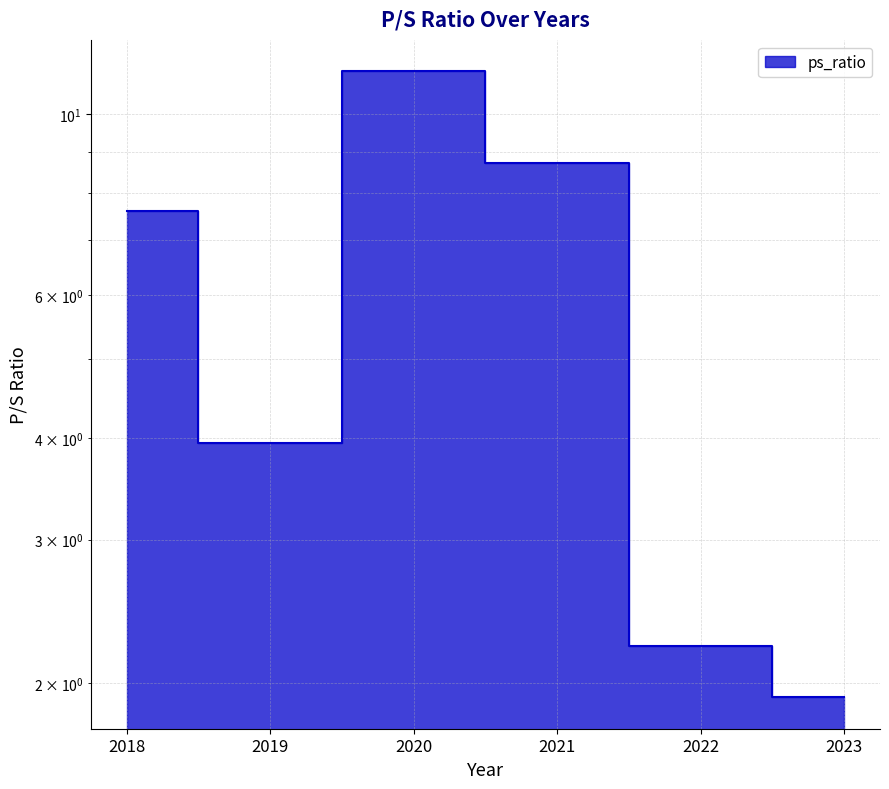

Where is the first local maximum?

2020